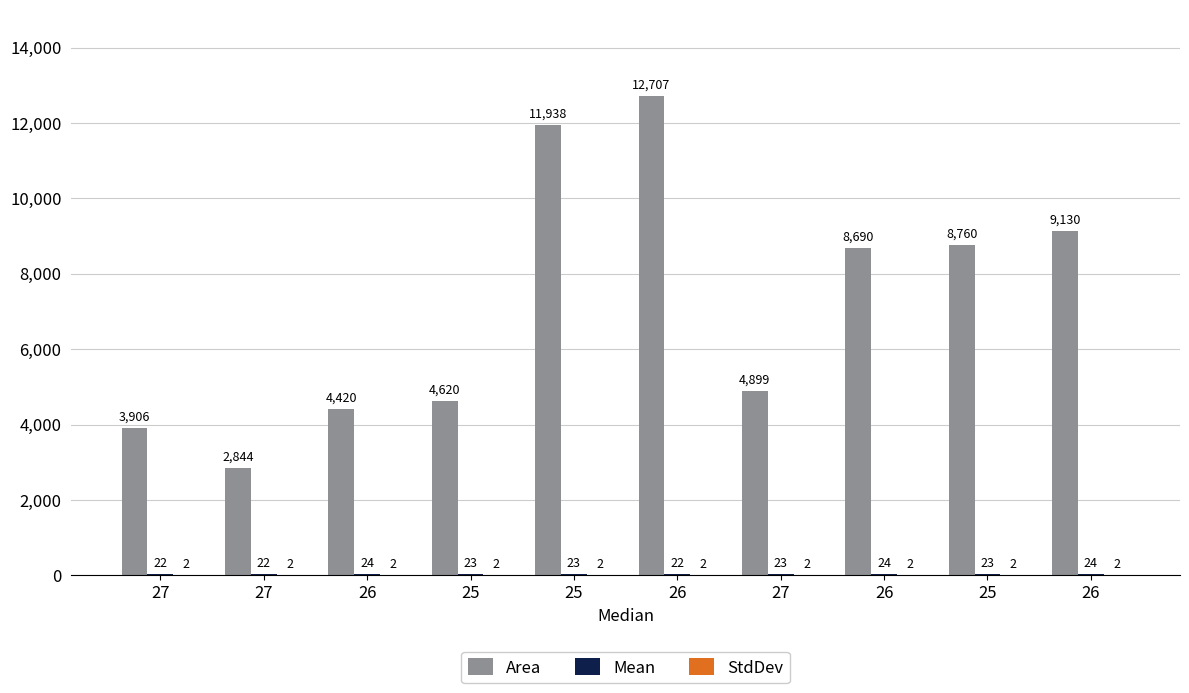

Are the bars grouped side by side (vs. stacked)?

Yes